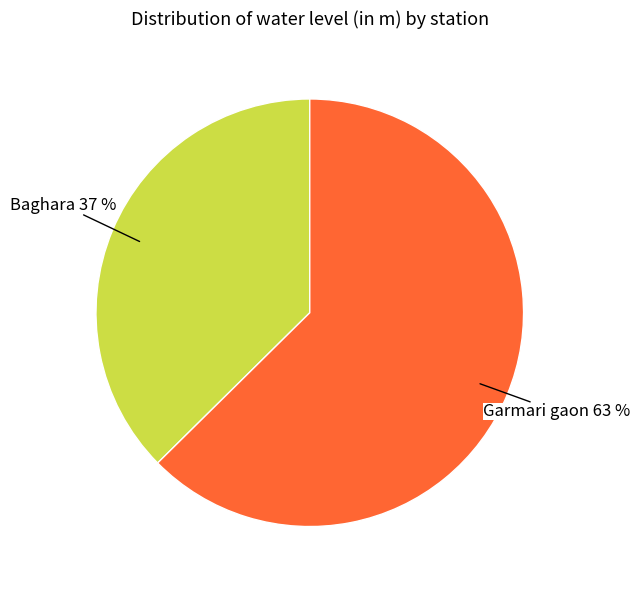

Which category has the biggest portion of the pie?

Garmari gaon